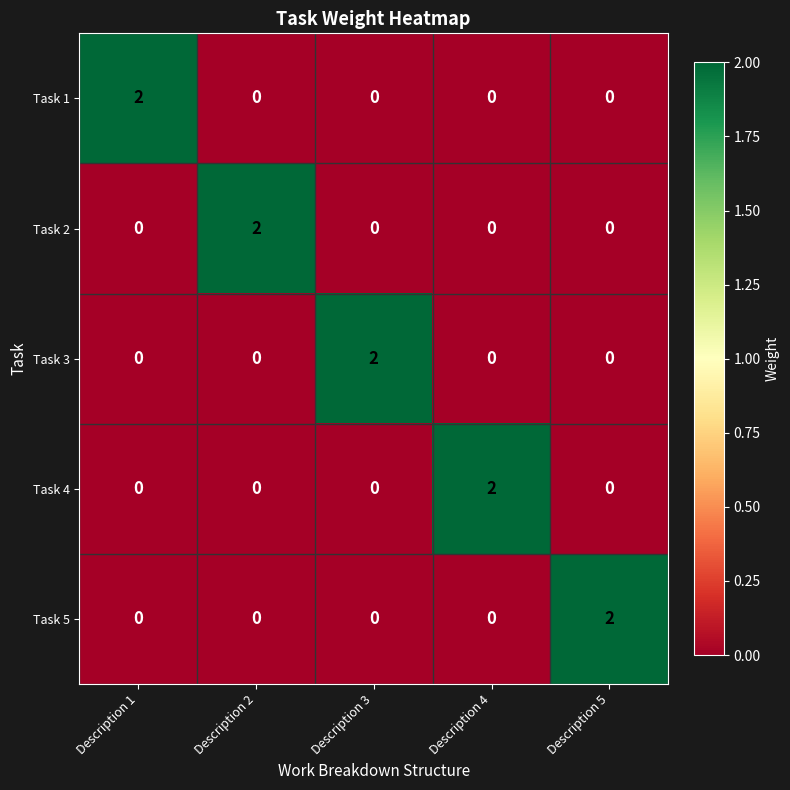

How many data points does each series have?

5